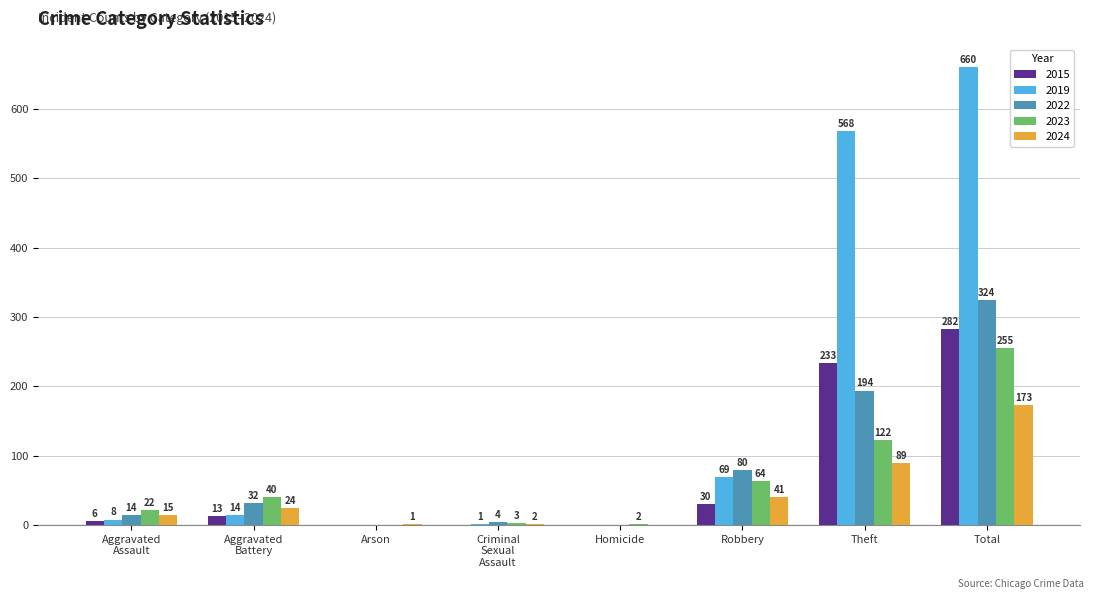

At which label is 2019 closest to 330?

Theft